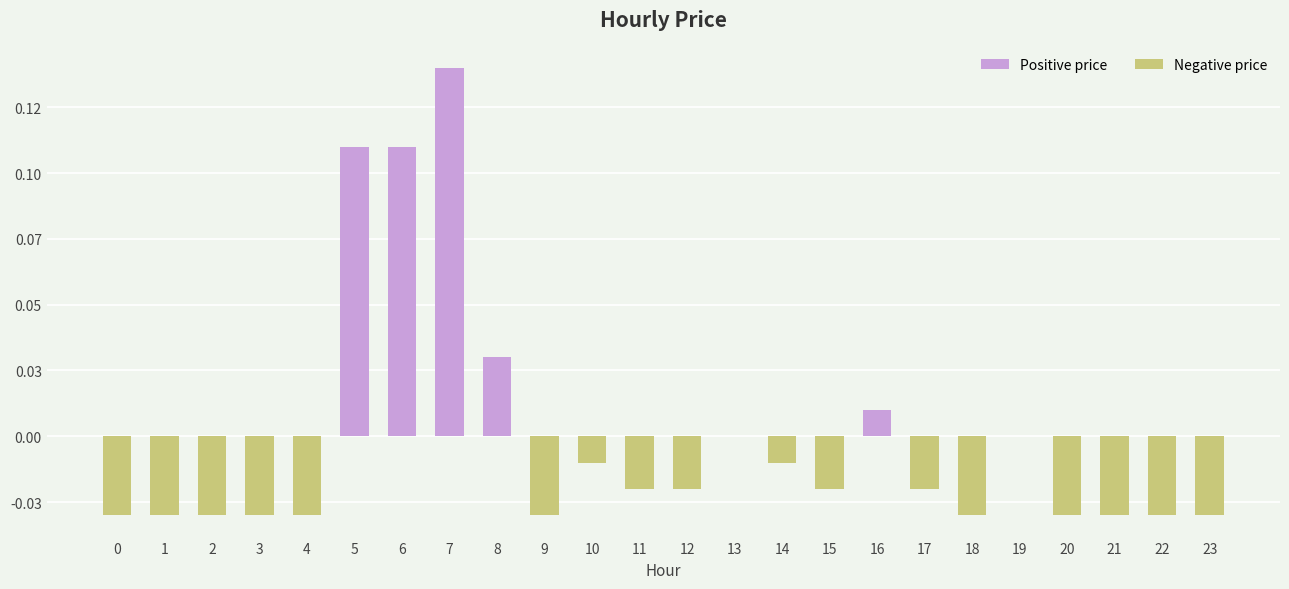

Are the bars horizontal?

No